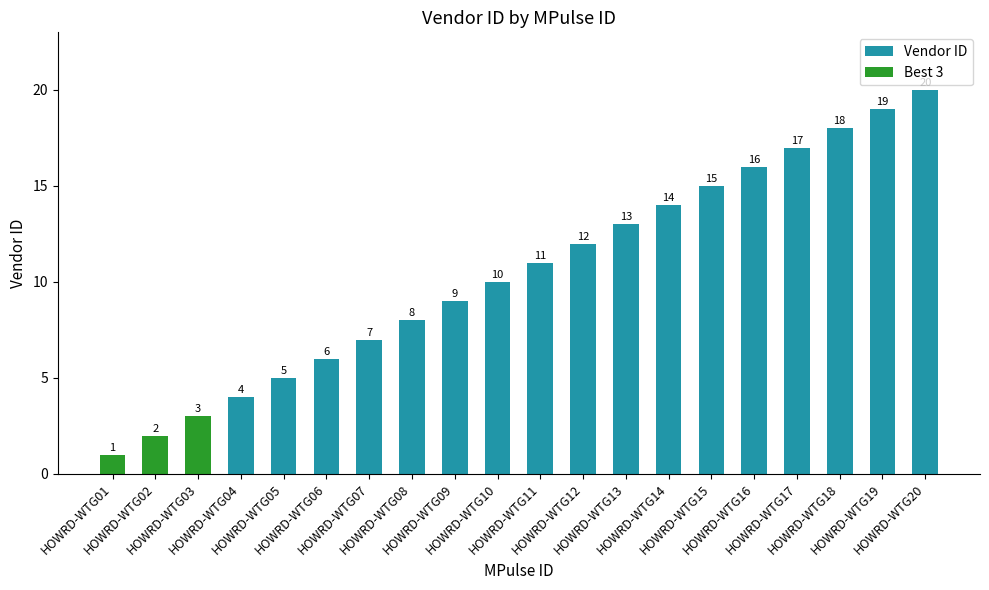

Which label corresponds to the smallest value in the chart?

HOWRD-WTG01